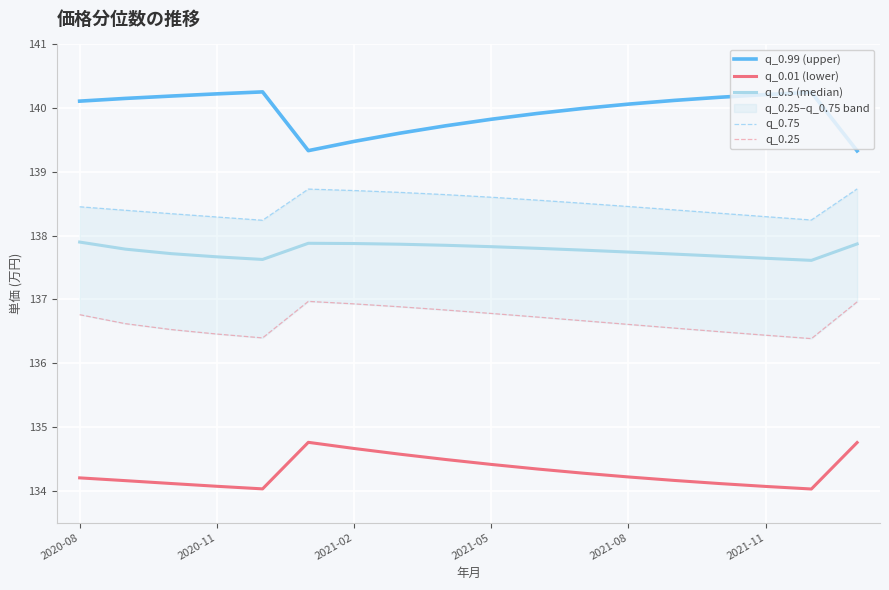

True or false: q_0.99 (upper) and q_0.01 (lower) intersect in this chart.

False